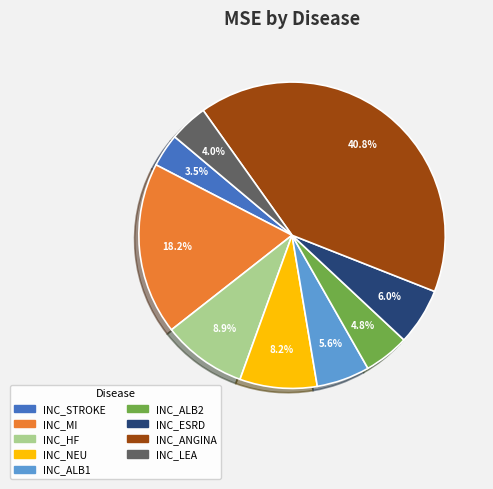

How many segments does this pie chart have?

9